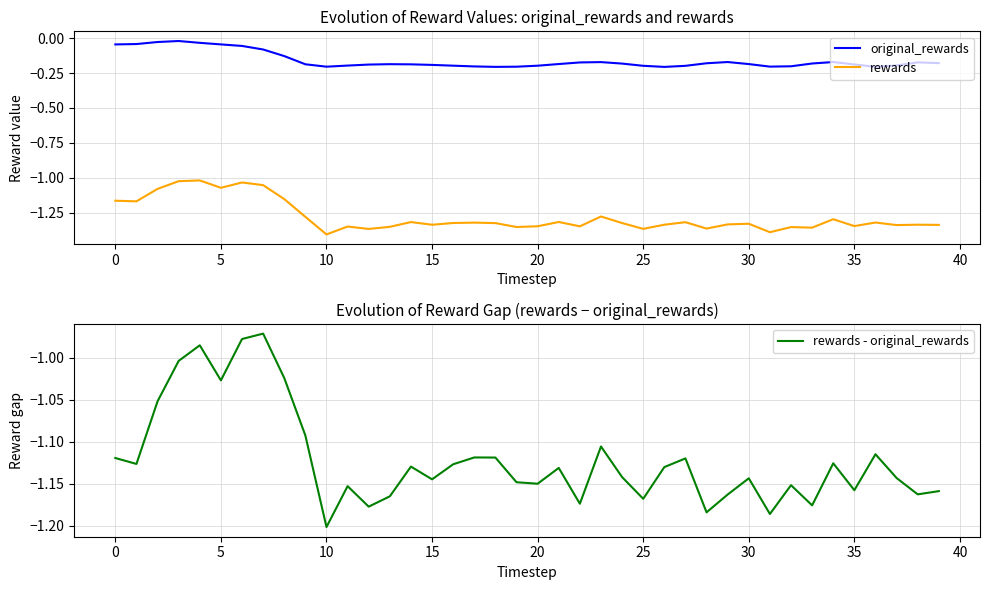

What is the sum of all rewards values?

-51.2